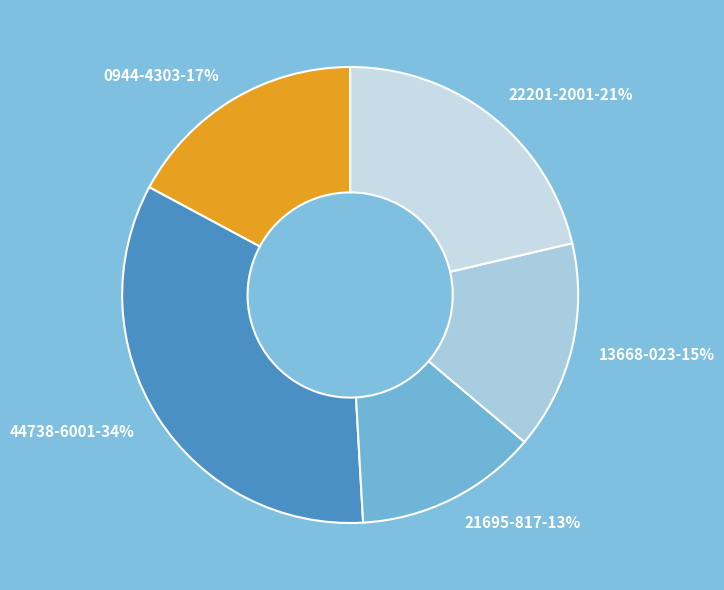

To the nearest percent, what portion does 21695-817 represent?

13%